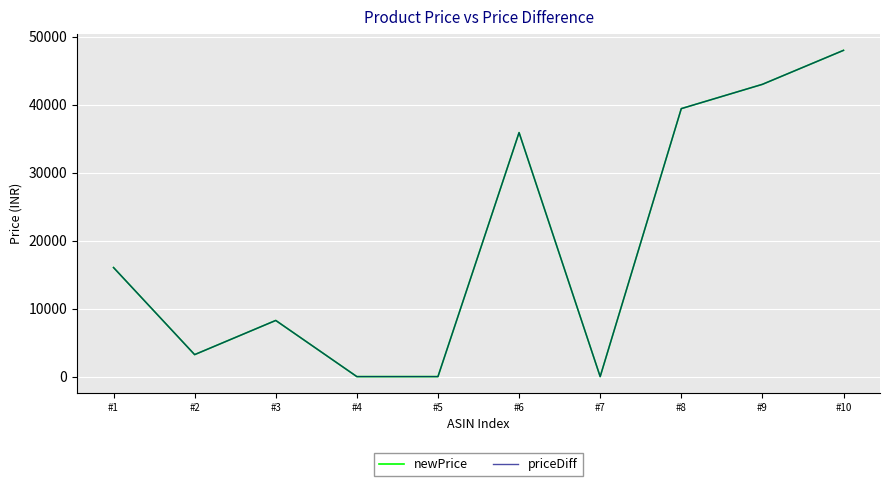

What is the sum of the newPrice values at #10 and #7?

47999